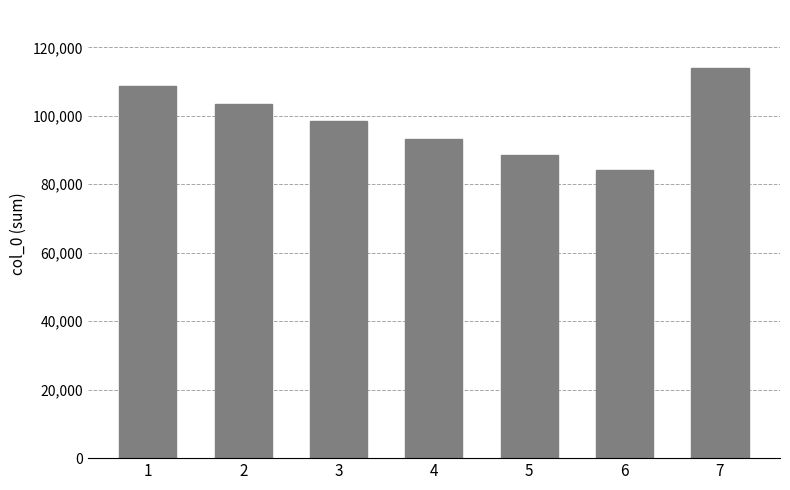

What is the greatest value displayed?

113838